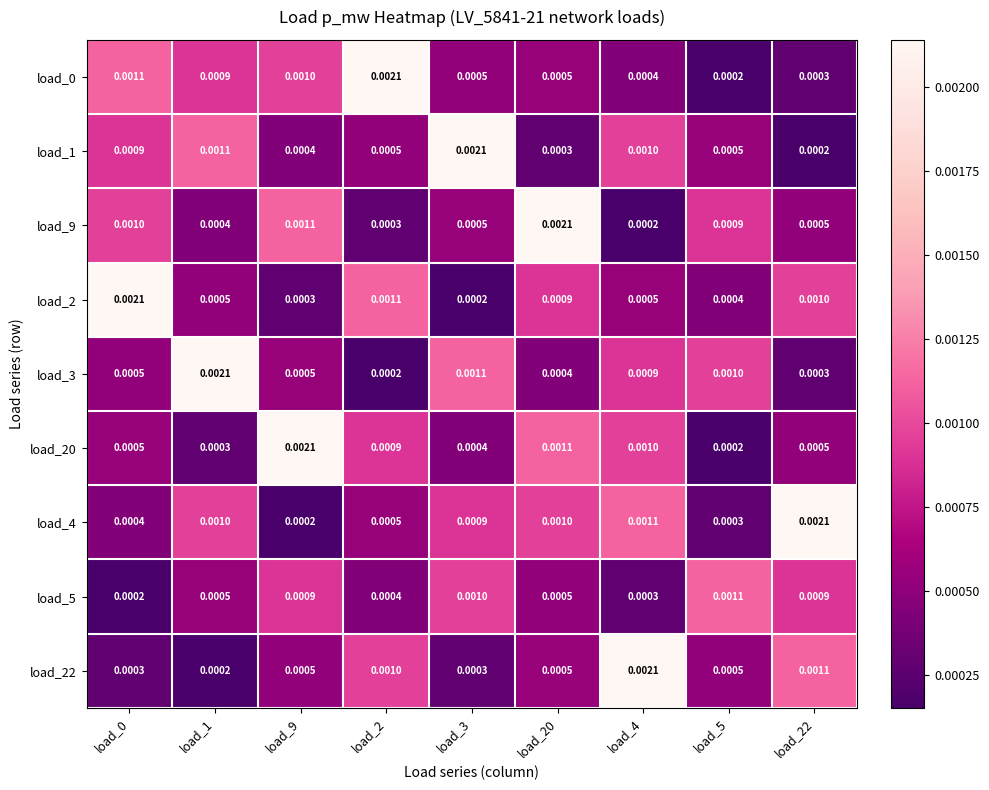

Is the value of load_9 at load_2 greater than the value of load_5 at load_0?

Yes